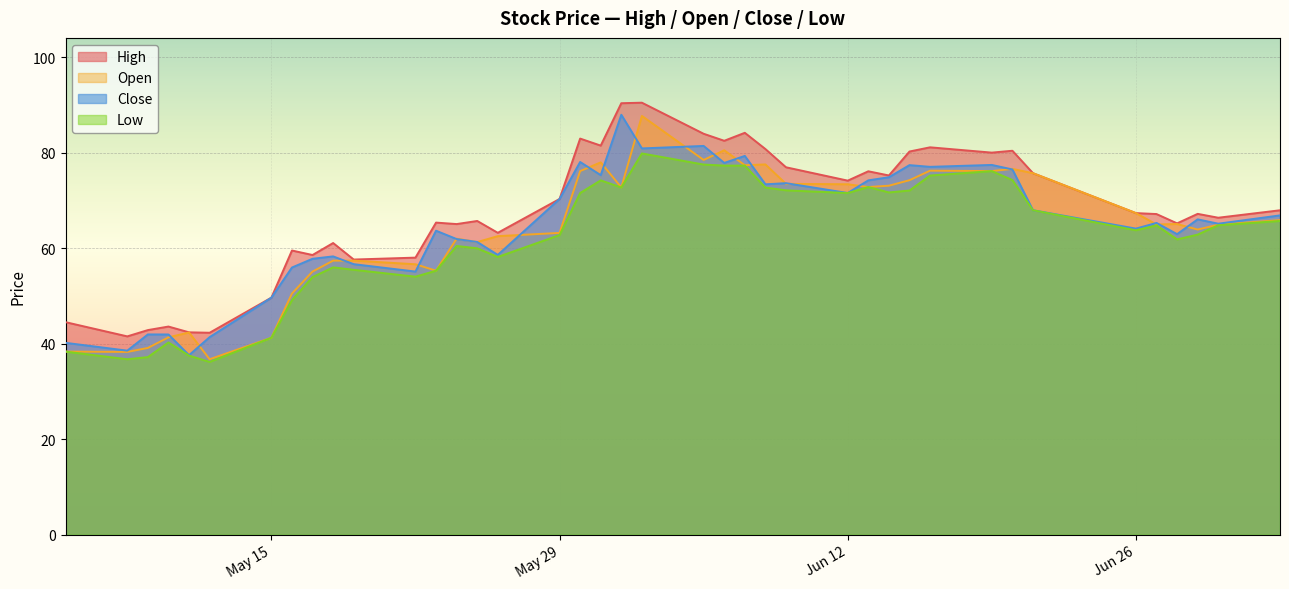

What is the minimum value for Open?

36.8